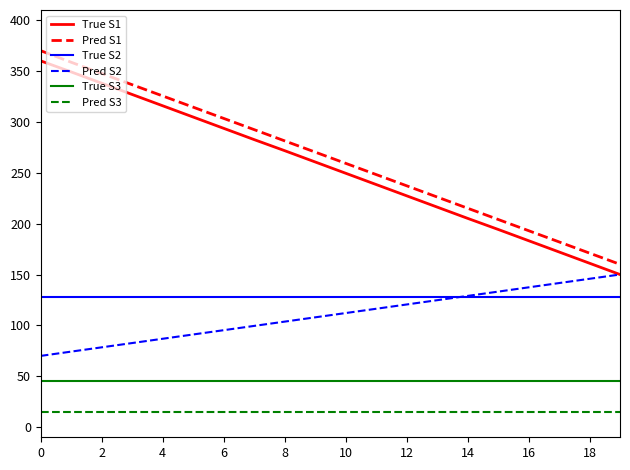

What are all the series names shown in the legend?

True S1, Pred S1, True S2, Pred S2, True S3, Pred S3